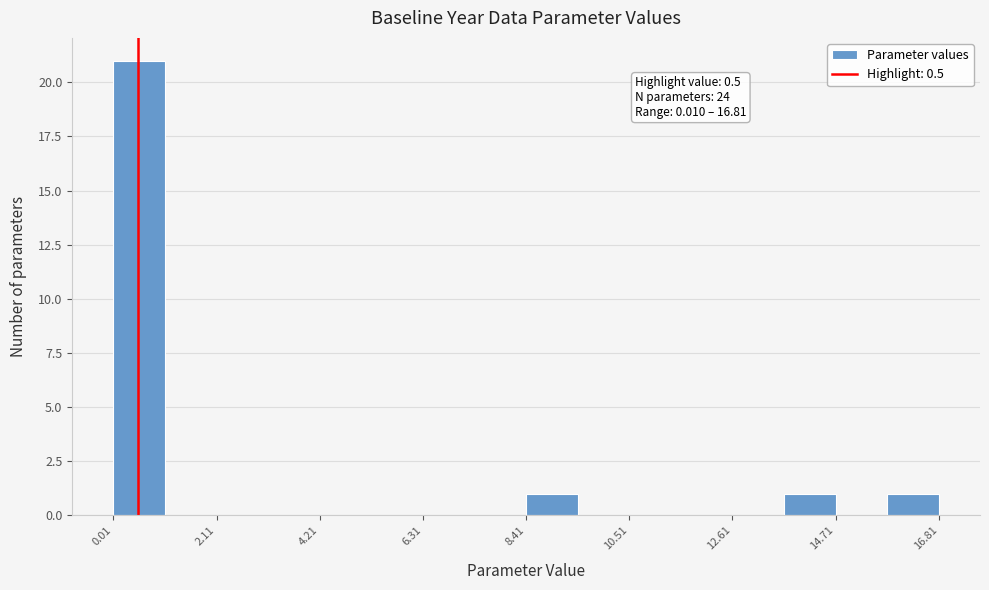

Read against the x-axis, roughly where is the centre of the tallest bar?

0.5